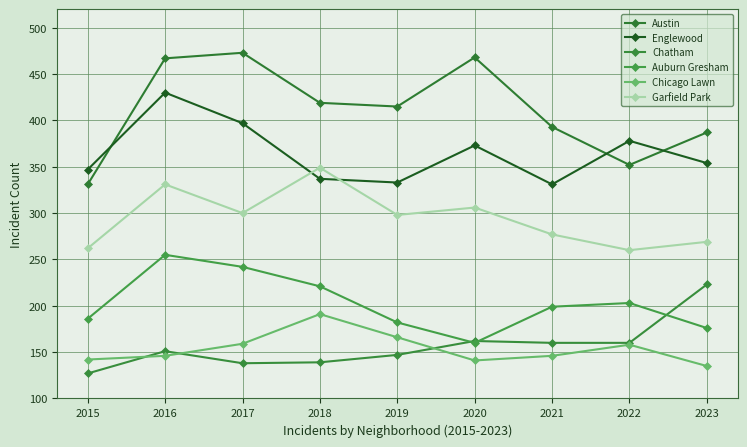

How many values in the Englewood series are below 354?

4